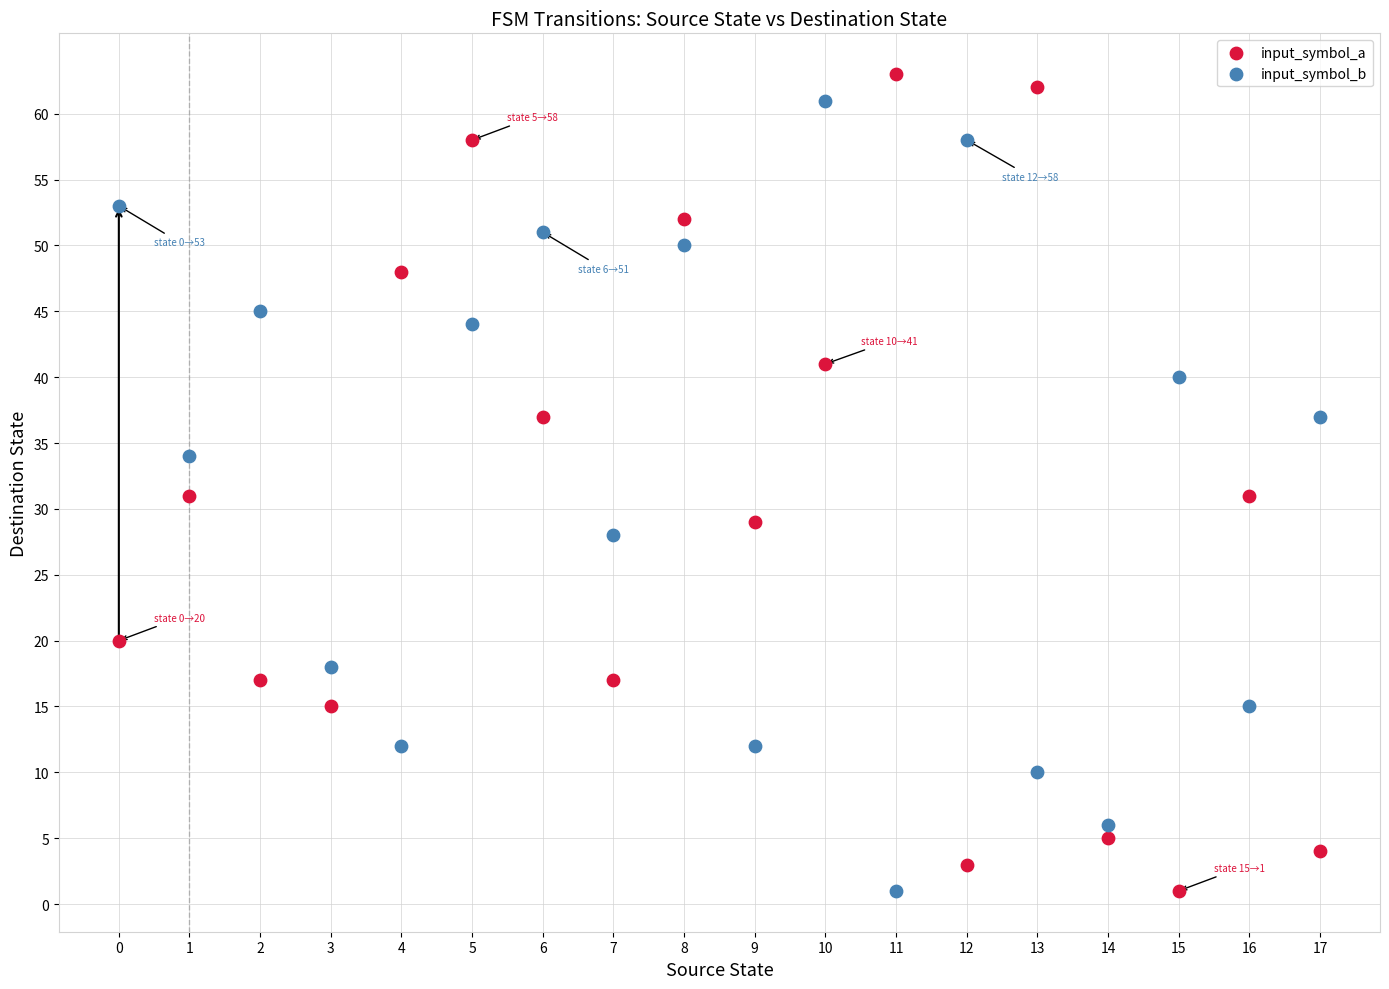

Across all data points, what is the range of Y values (max minus min)?

62